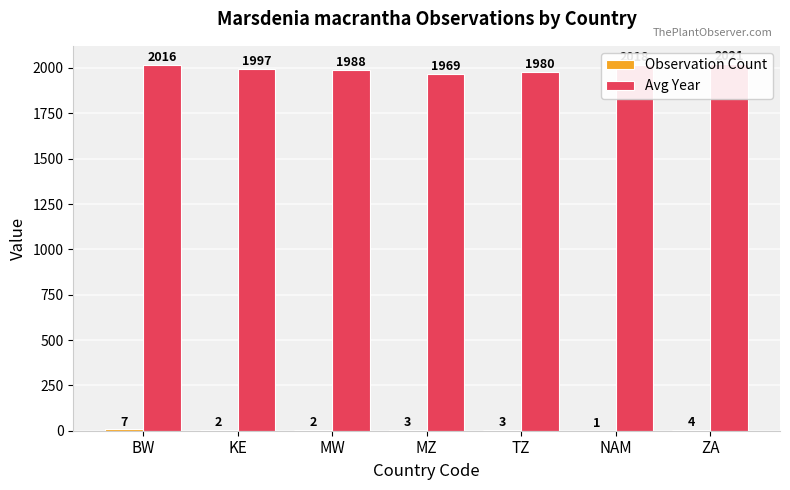

Is it true that Observation Count equals 7.0 at BW?

True